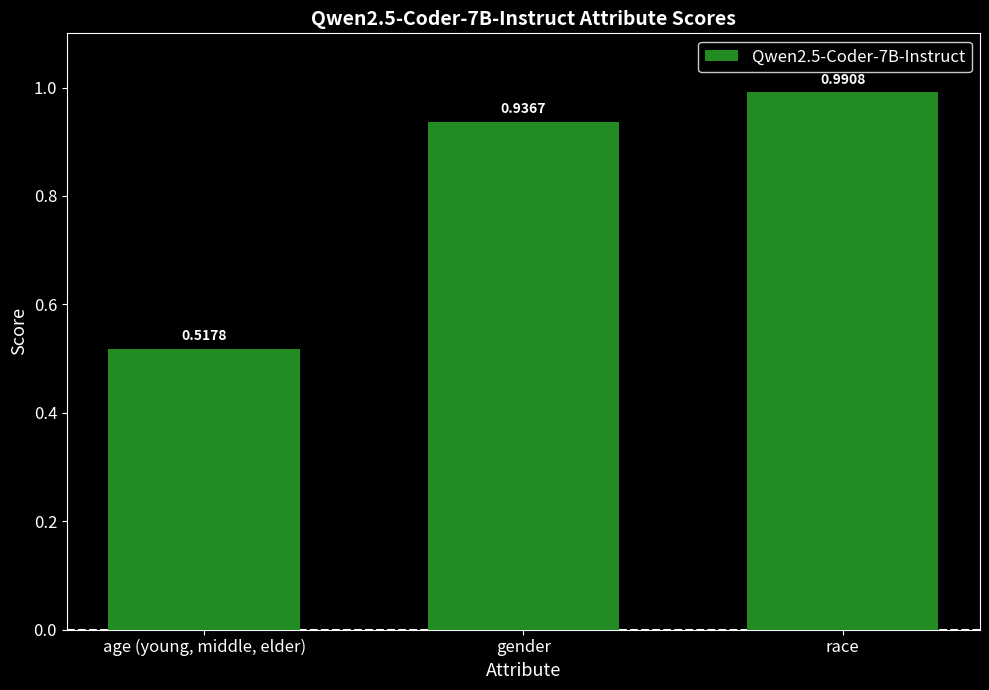

The value at age (young, middle, elder) is 0.1. True or false?

False